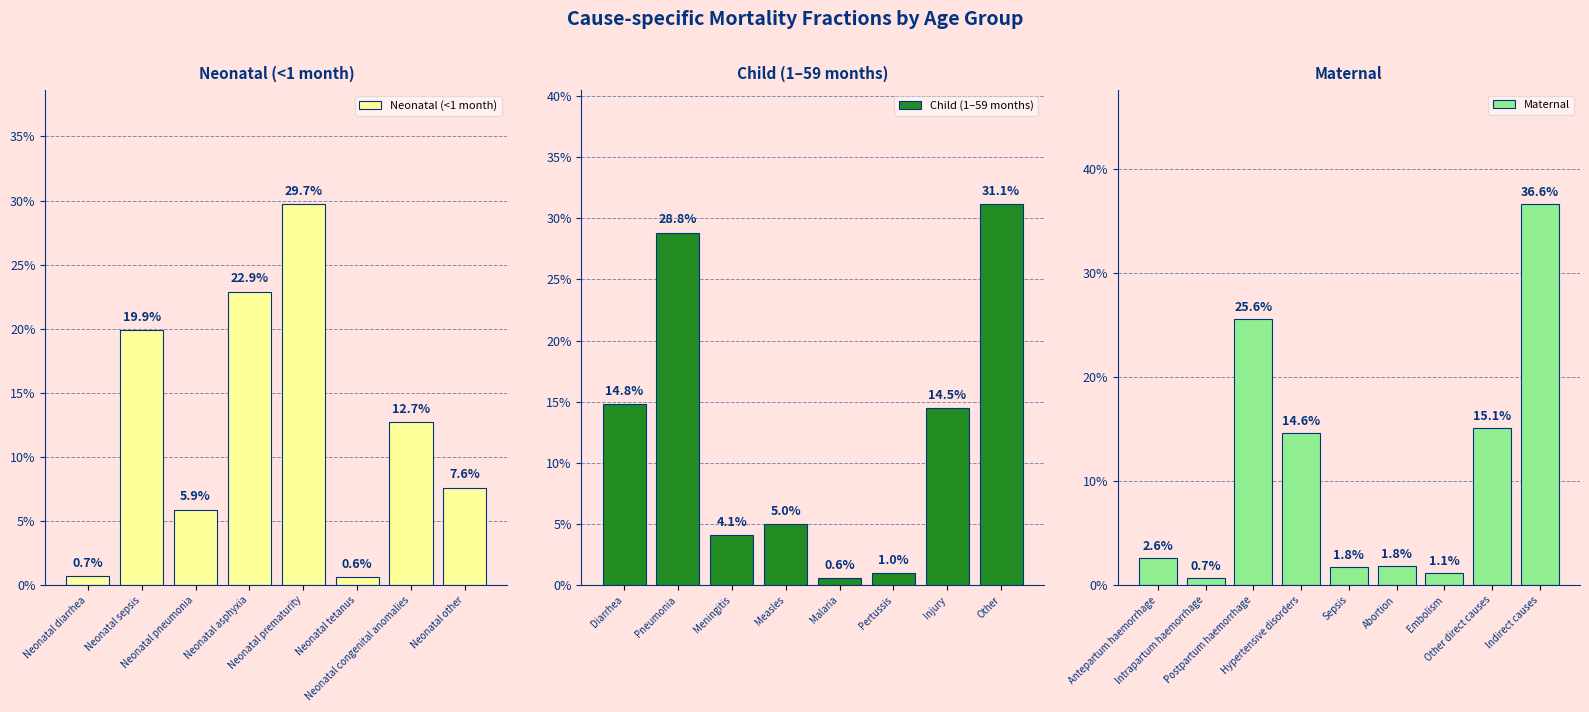

Is it true that <1 month equals 0.1 at 6?

False